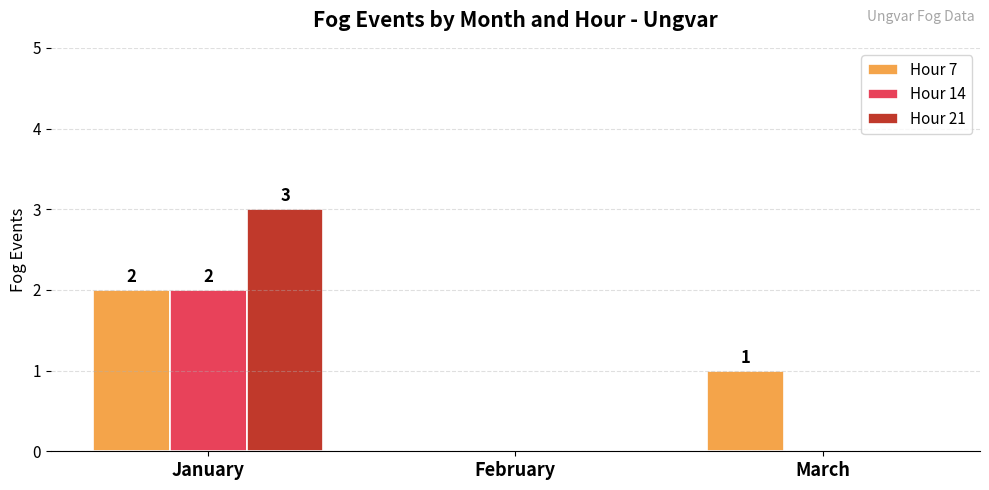

Reading right to left, extract all data points from this chart.

Hour 7: 1	0	2
Hour 14: 0	0	2
Hour 21: 0	0	3